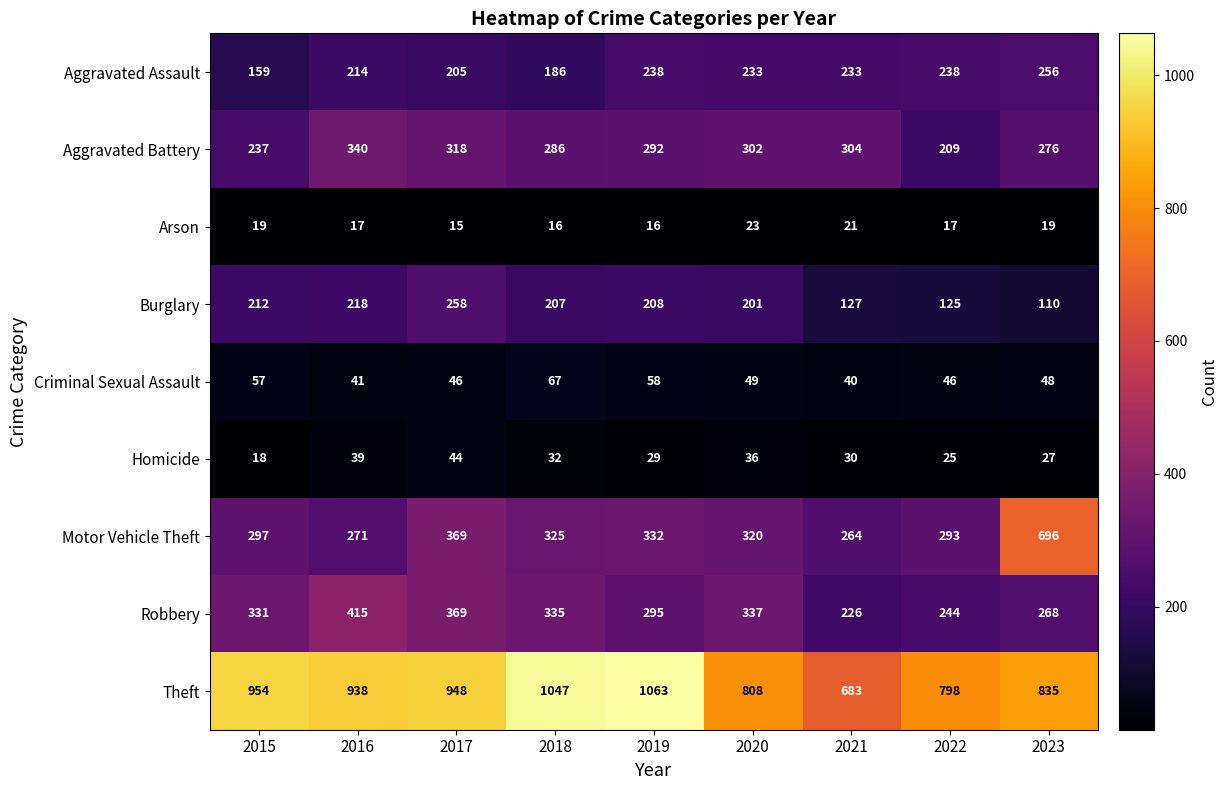

How many distinct data groups are displayed?

9